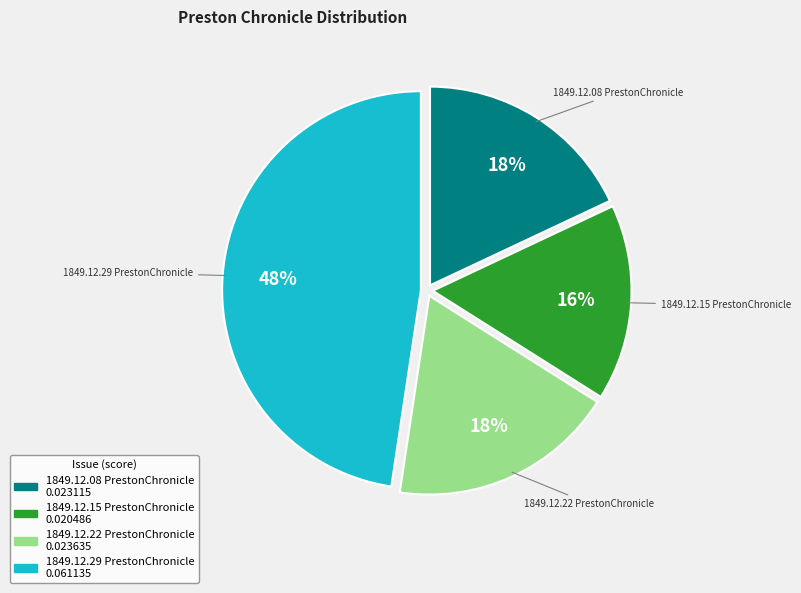

How many slices are in this pie chart?

4